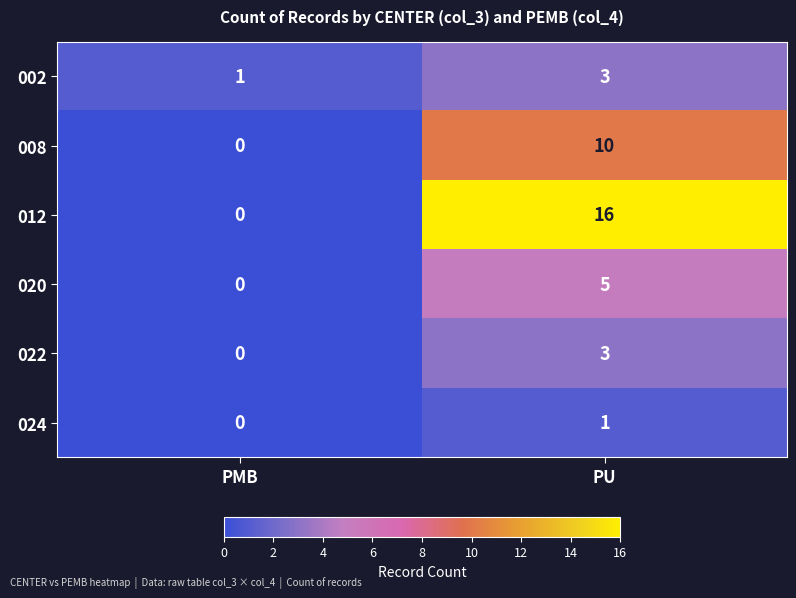

What is the sum of the 008 values at PMB and PU?

10